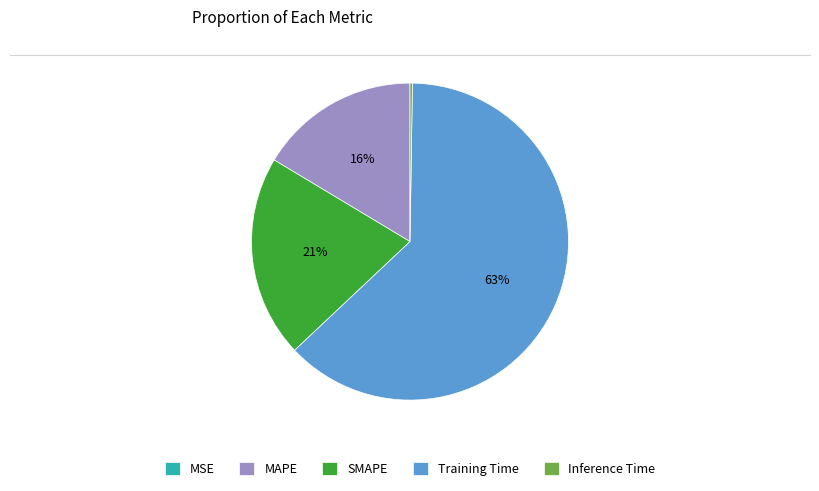

What is the largest slice in the pie chart?

Training Time